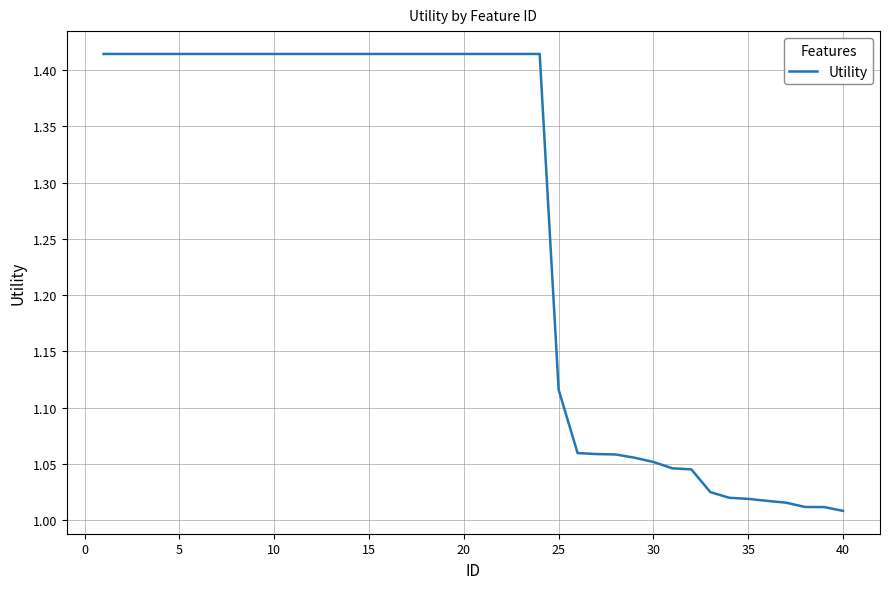

What is the difference between the maximum and minimum values?

0.4